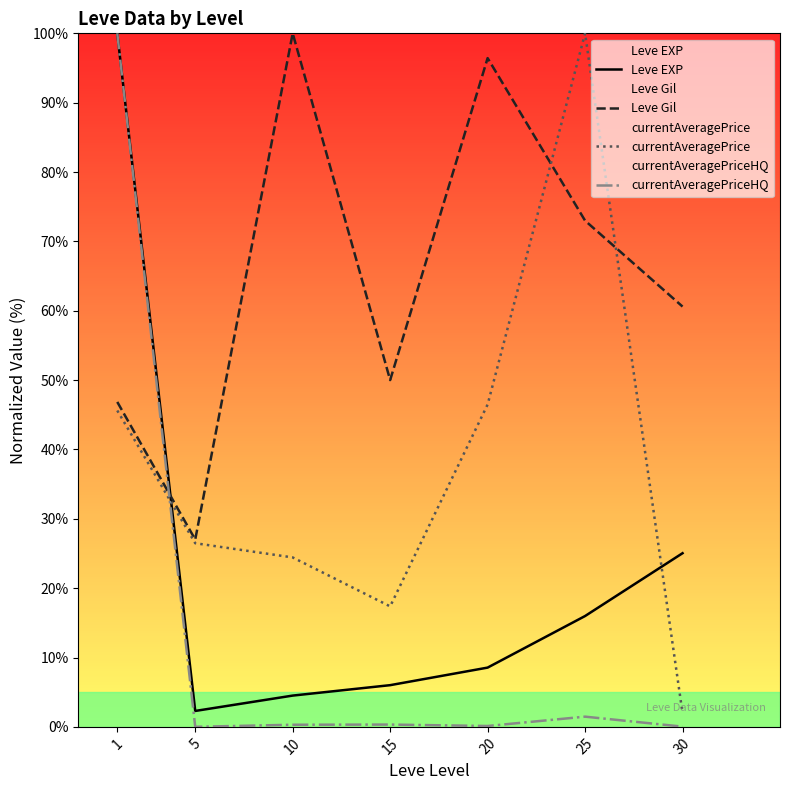

The currentAveragePrice series shows 3.1 at 30. True or false?

False